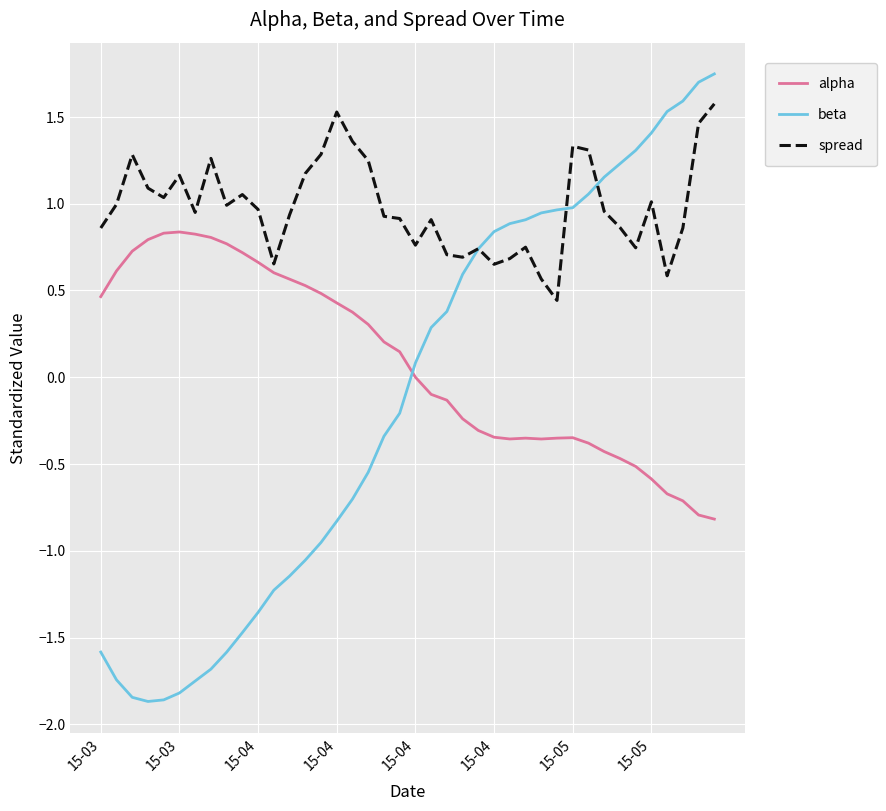

Which series has the largest range (max minus min)?

beta